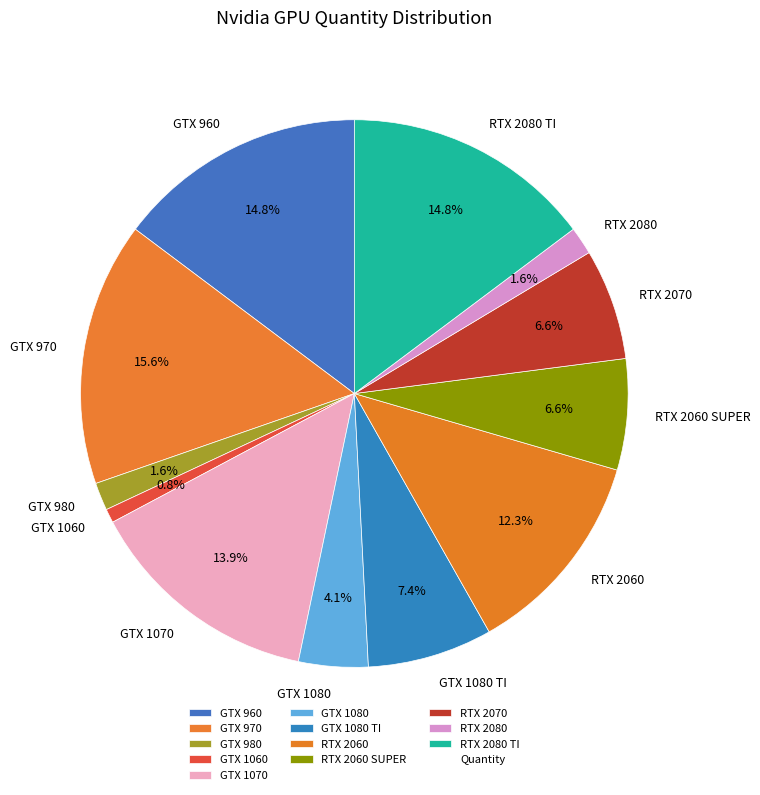

Is it true that RTX 2070 is 7% of the pie?

True